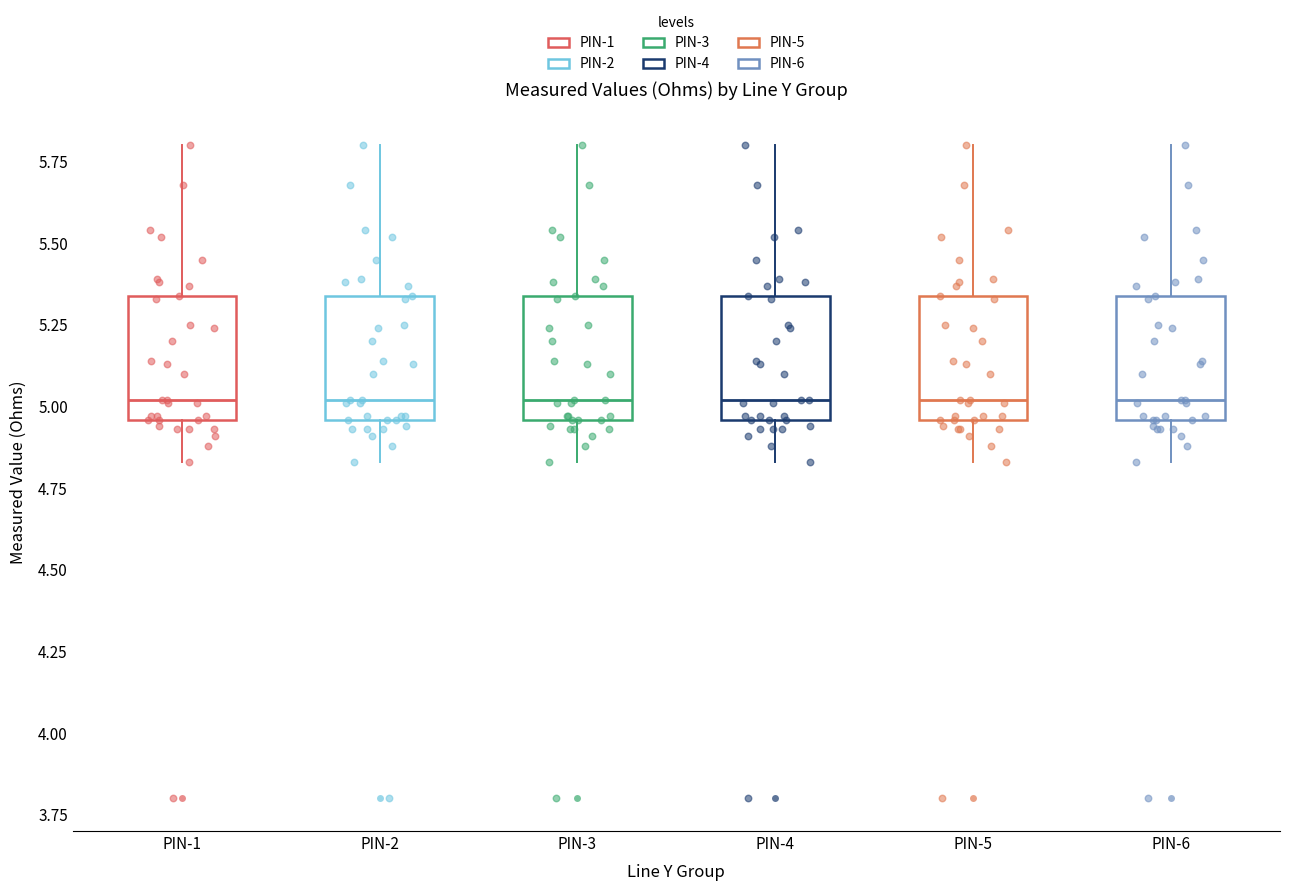

Reading left to right, read every box against the y-axis: the position of its median line, the range the box covers, and the ends of its whiskers. The values are not printed on the chart, so give them approximately, as read against the axis.

PIN-1: median 5.00, box 4.95 to 5.35, whiskers 4.85 to 5.80
PIN-2: median 5.00, box 4.95 to 5.35, whiskers 4.85 to 5.80
PIN-3: median 5.00, box 4.95 to 5.35, whiskers 4.85 to 5.80
PIN-4: median 5.00, box 4.95 to 5.35, whiskers 4.85 to 5.80
PIN-5: median 5.00, box 4.95 to 5.35, whiskers 4.85 to 5.80
PIN-6: median 5.00, box 4.95 to 5.35, whiskers 4.85 to 5.80